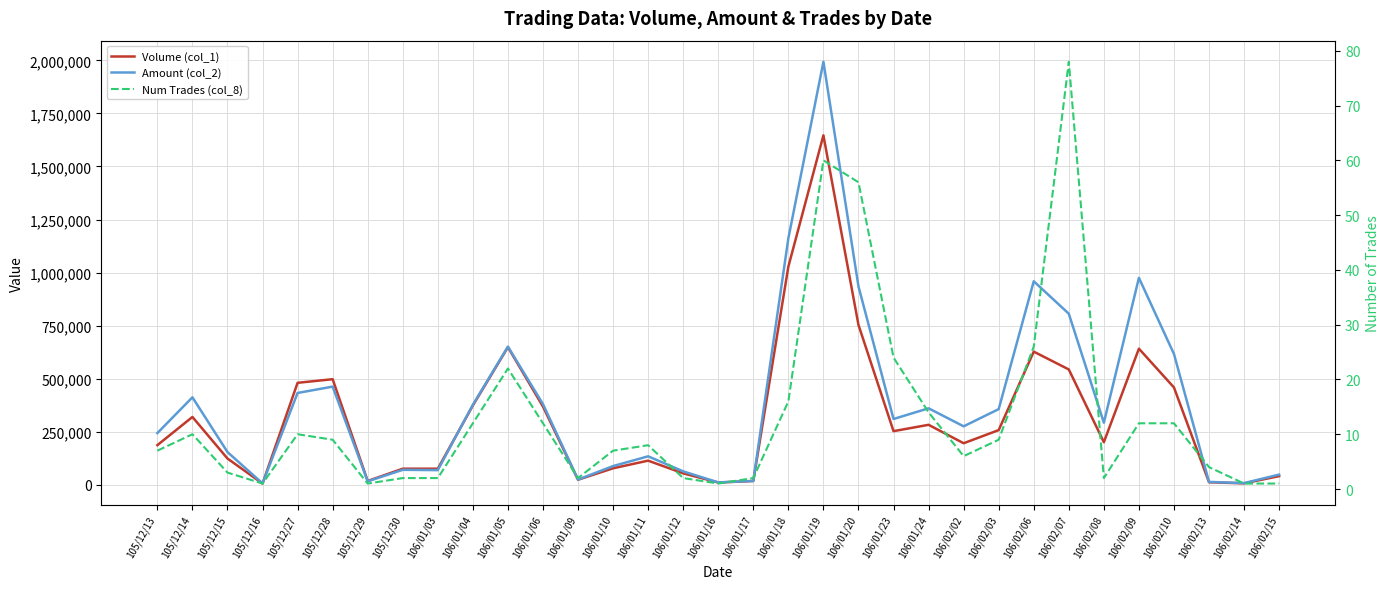

What is the average value of the Amount (col_2) series?

385070